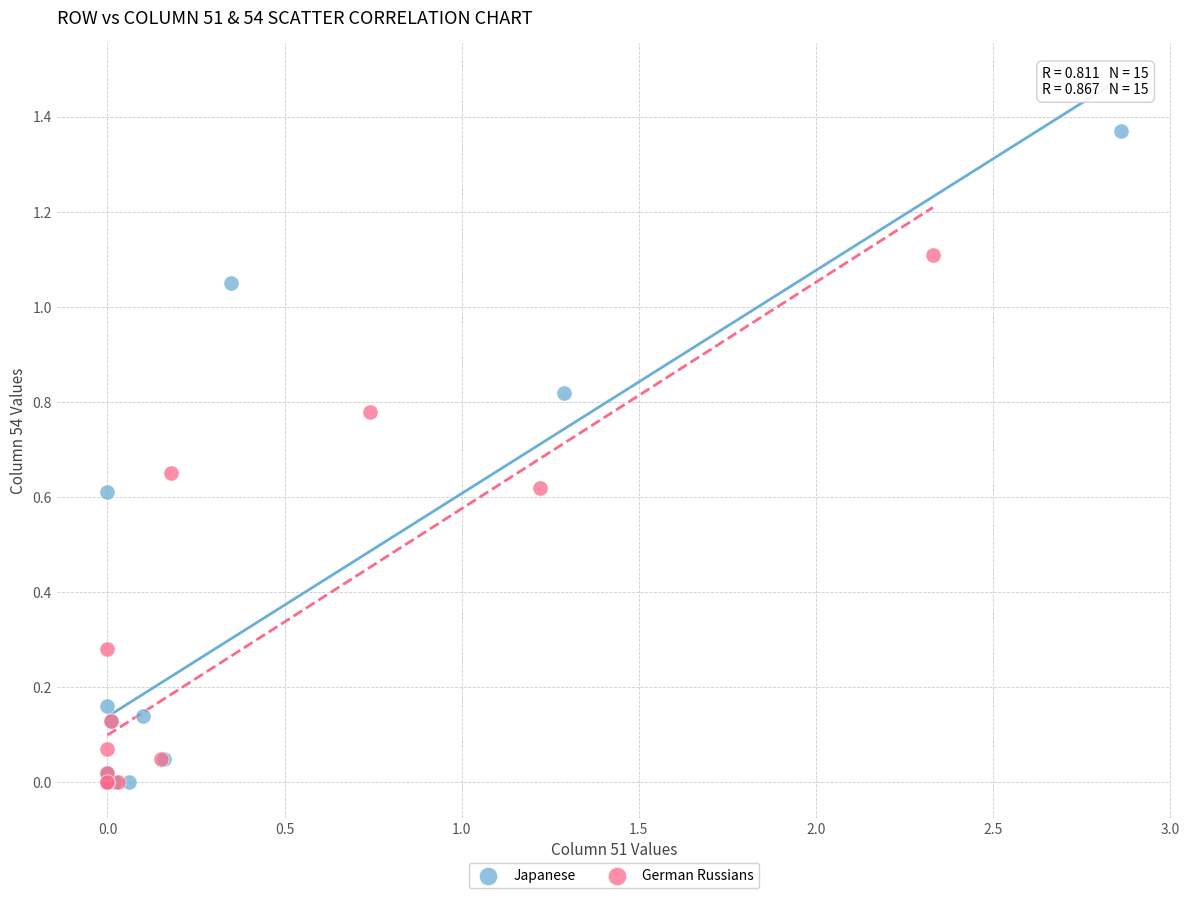

Which series has the largest Y range (max minus min)?

Japanese